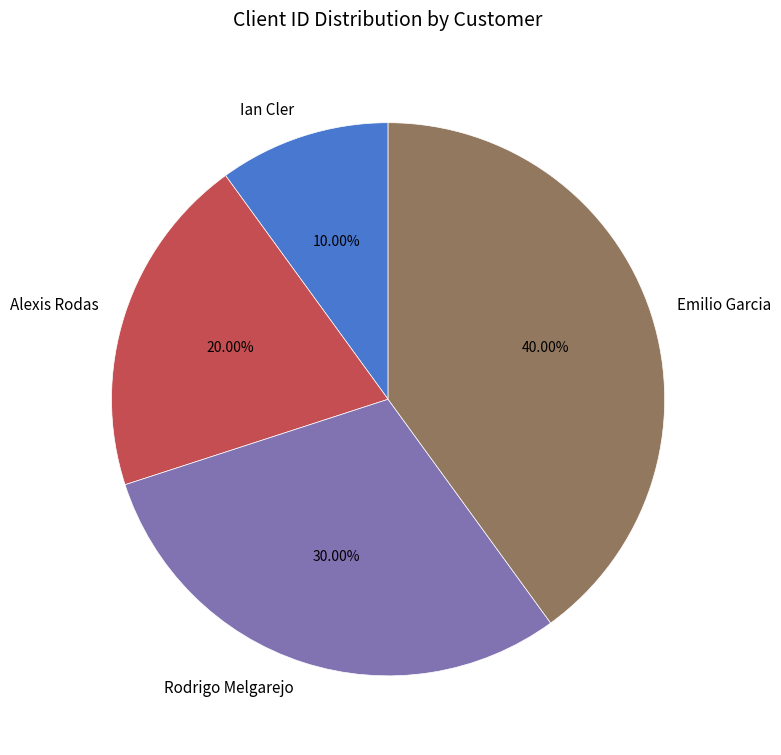

To the nearest percent, what is the difference between the Ian Cler and Emilio Garcia slice percentages?

30%